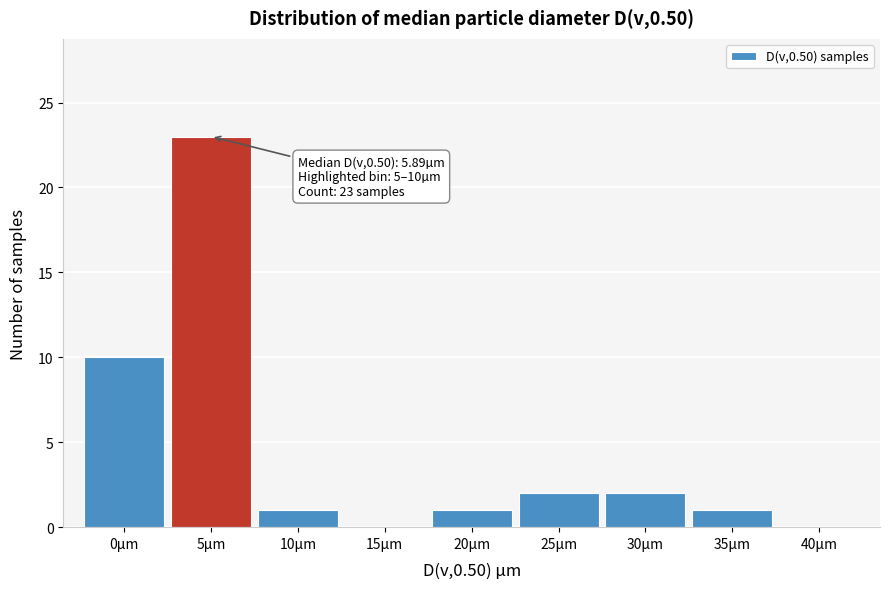

Reading right to left, extract all data points from this chart.

40µm=0	35µm=1	30µm=2	25µm=2	20µm=1	15µm=0	10µm=1	5µm=23	0µm=10